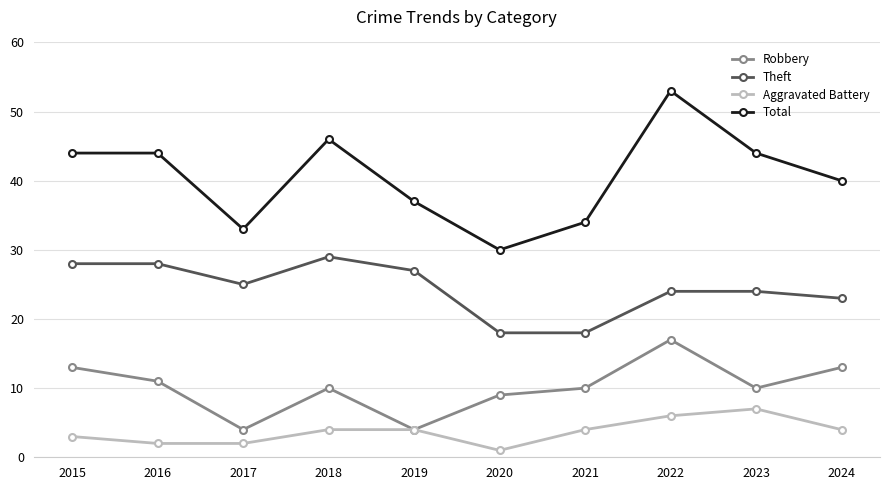

At which category does the chart reach its peak across all series?

2022